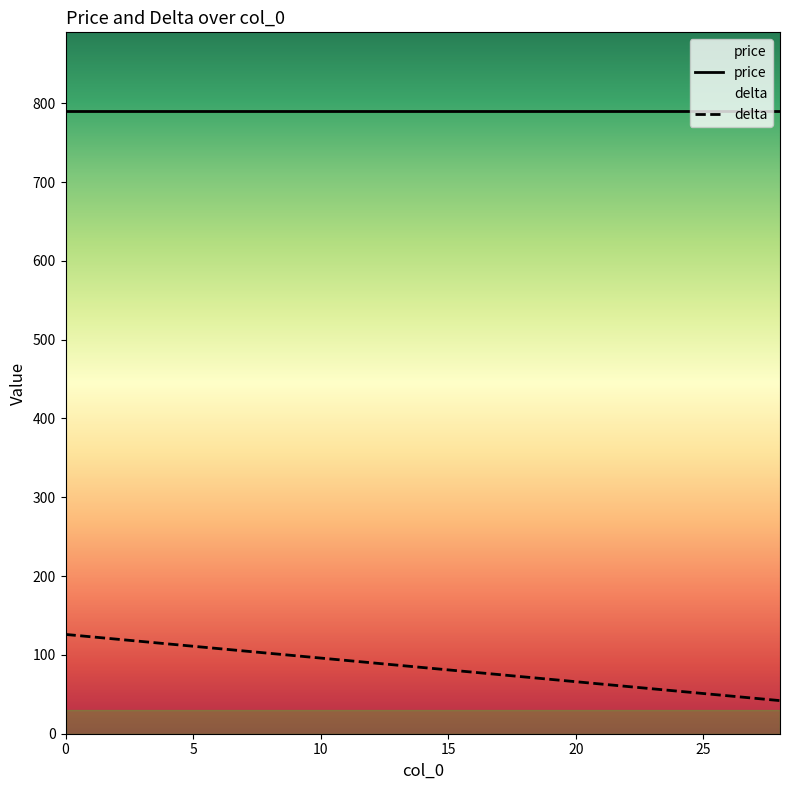

List the labels in order of value, largest first.

0, 2, 4, 6, 8, 10, 12, 14, 16, 18, 20, 22, 24, 26, 28